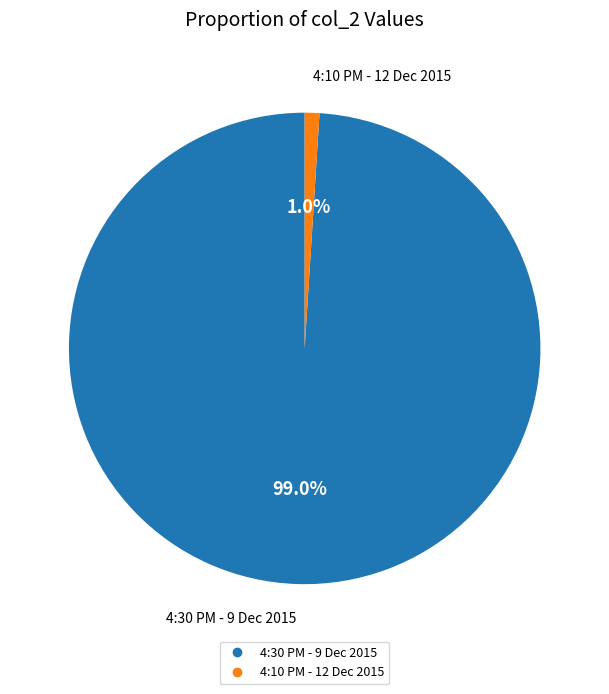

Which slice represents more than half of the pie?

4:30 PM - 9 Dec 2015